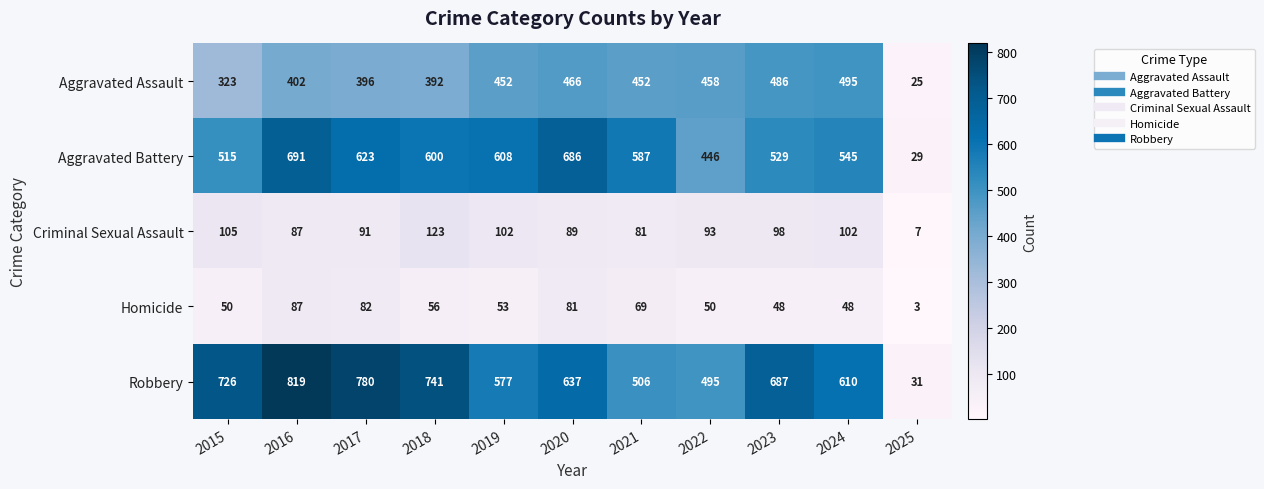

At 2019, list the series in order from largest to smallest.

Aggravated Battery, Robbery, Aggravated Assault, Criminal Sexual Assault, Homicide